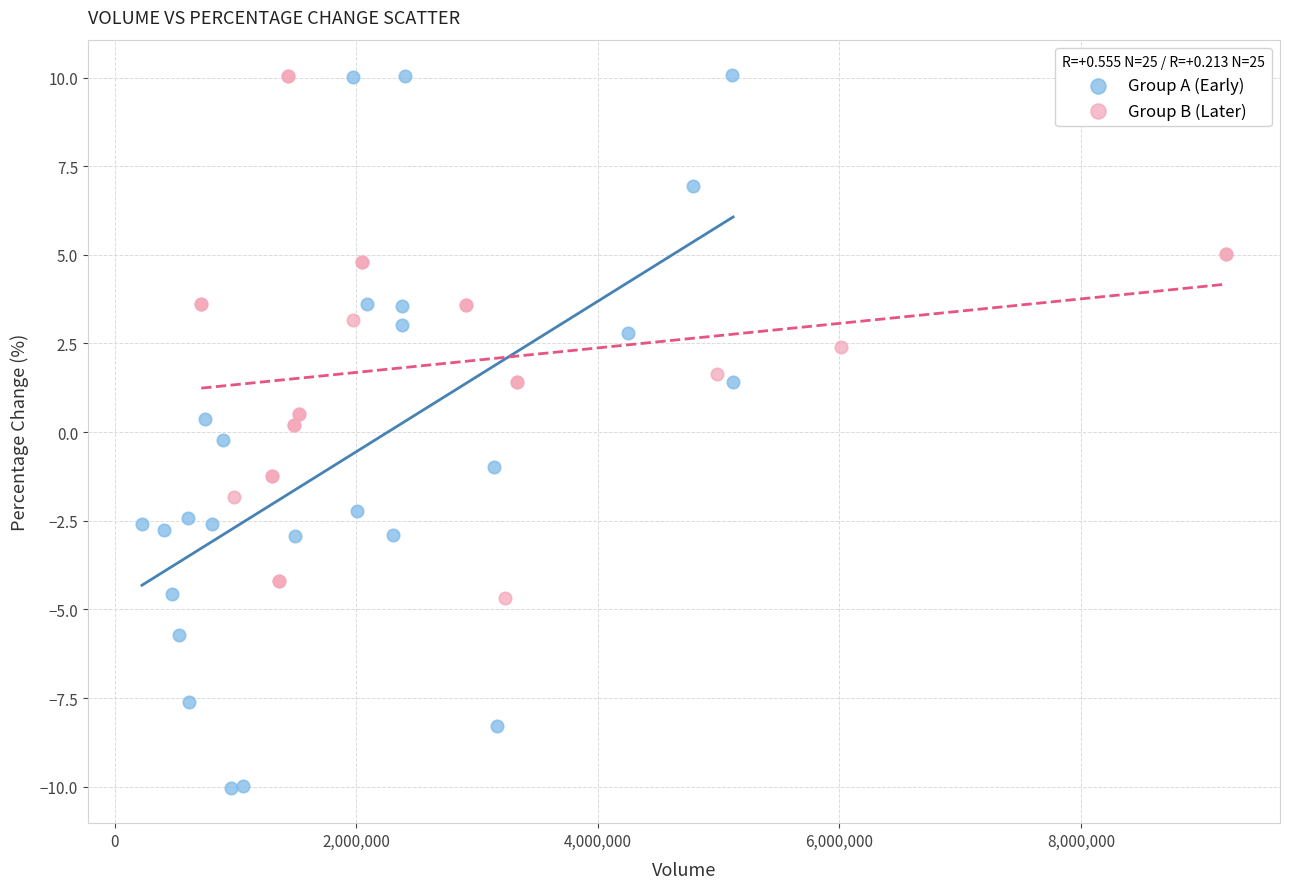

Which series contains the lowest Y value?

Group A (Early)